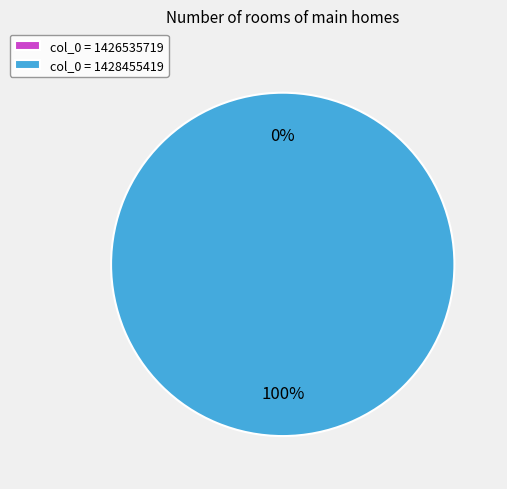

Does 1428455419 account for over 50% of the chart?

Yes